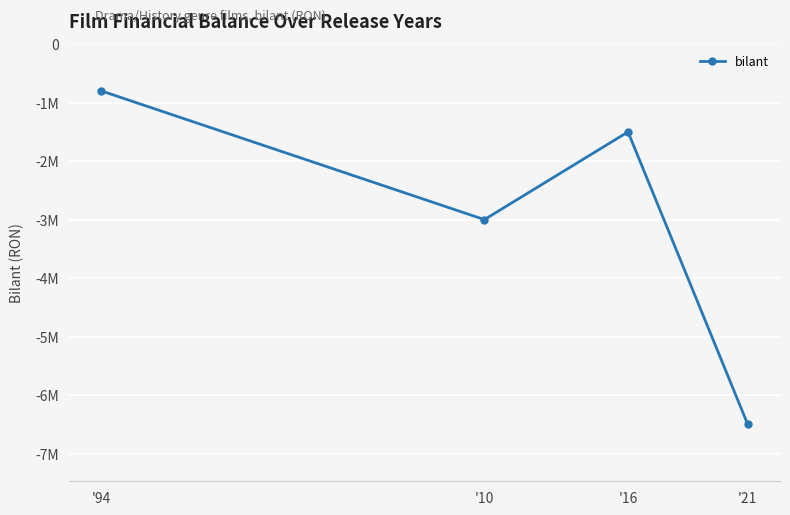

What is the sum of all values?

-11800000